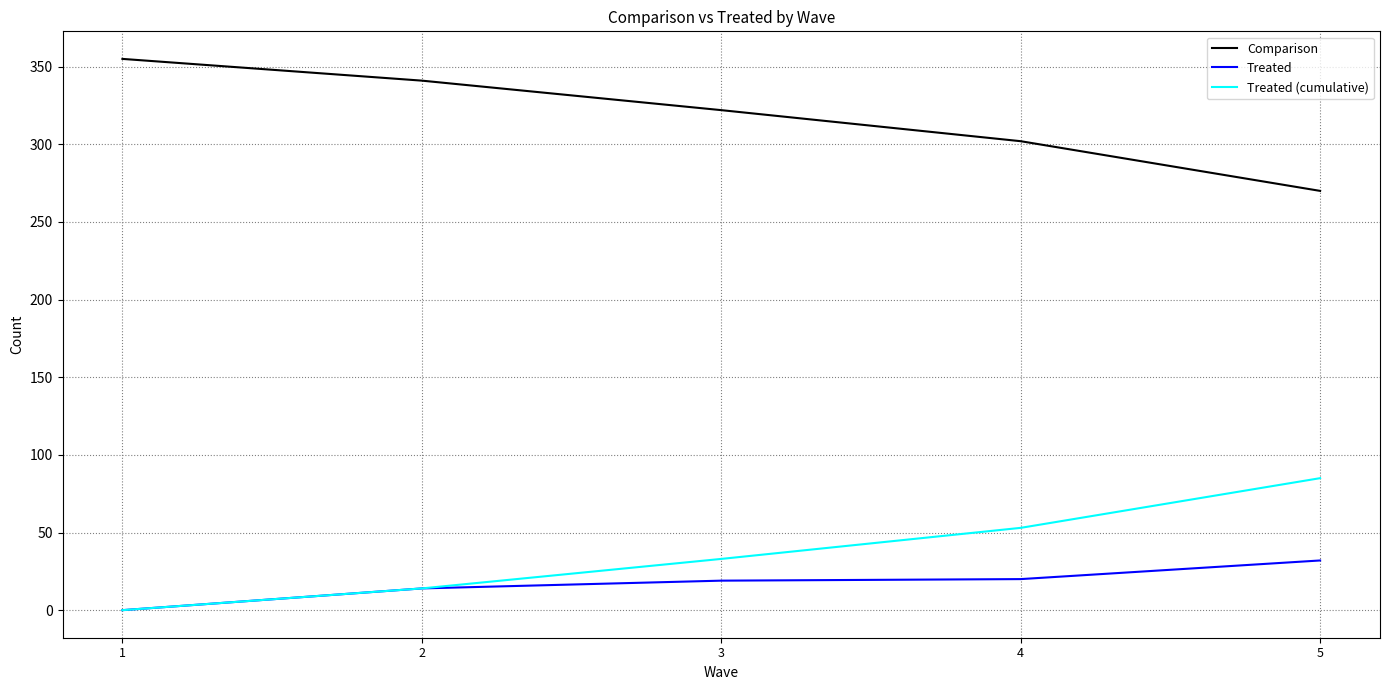

The Treated series shows 5 at 3. True or false?

False